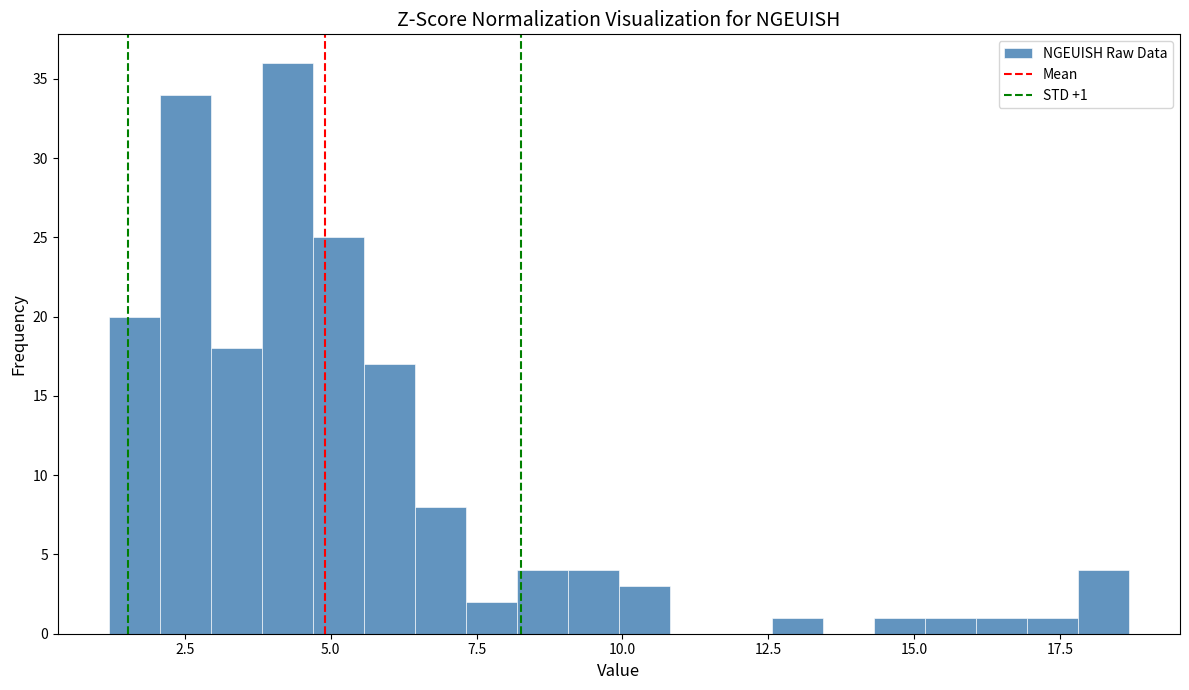

Around what value on the x-axis is the tallest bar? Give the approximate position of its centre, as read against the axis.

4.5